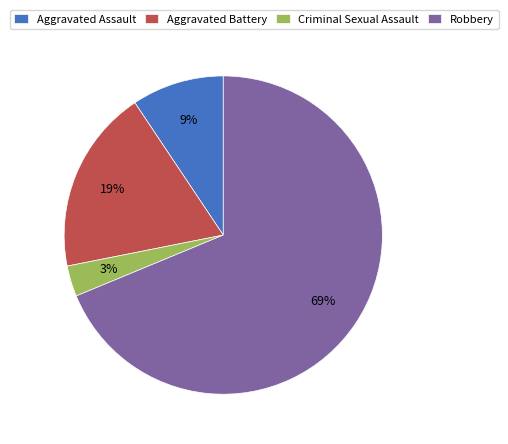

Which category has the smallest portion of the pie?

Criminal Sexual Assault